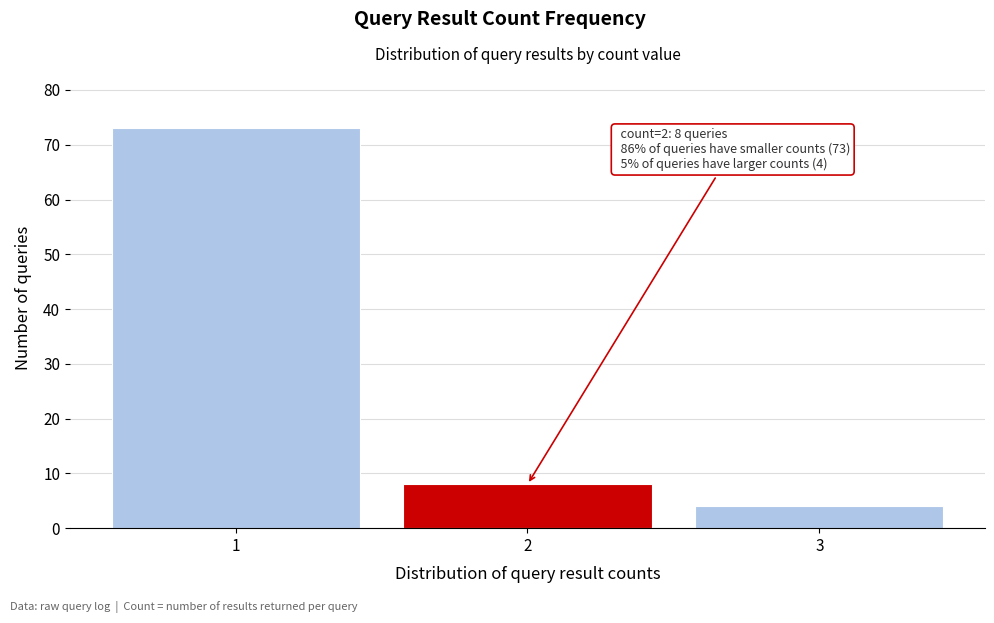

Over which range of the x-axis is the bar tallest?

0.5 to 1.5